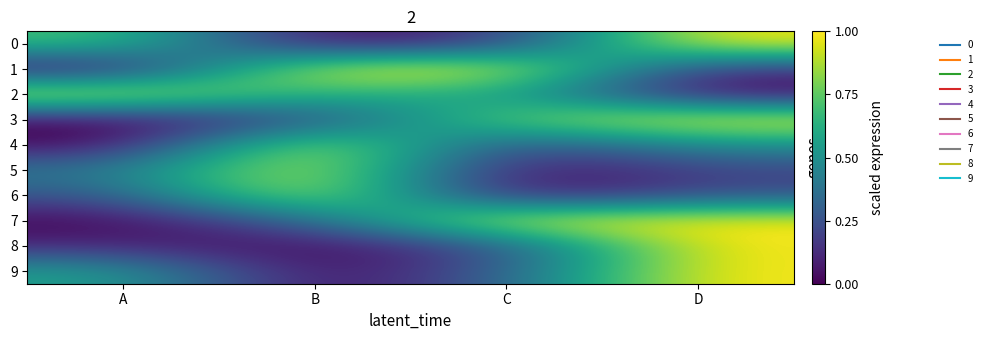

Reading left to right, extract all data points from this chart.

0: A=0.7	B=0.0	C=0.1	D=1.0
1: A=0.0	B=1.0	C=1.0	D=0.1
2: A=1.0	B=0.6	C=0.6	D=0.0
3: A=0.0	B=0.2	C=0.8	D=1.0
4: A=0.0	B=1.0	C=0.2	D=0.5
5: A=0.4	B=1.0	C=0.0	D=0.2
6: A=0.2	B=1.0	C=0.0	D=0.2
7: A=0.0	B=0.3	C=1.0	D=1.0
8: A=0.1	B=0.0	C=0.2	D=1.0
9: A=0.6	B=0.0	C=0.3	D=1.0